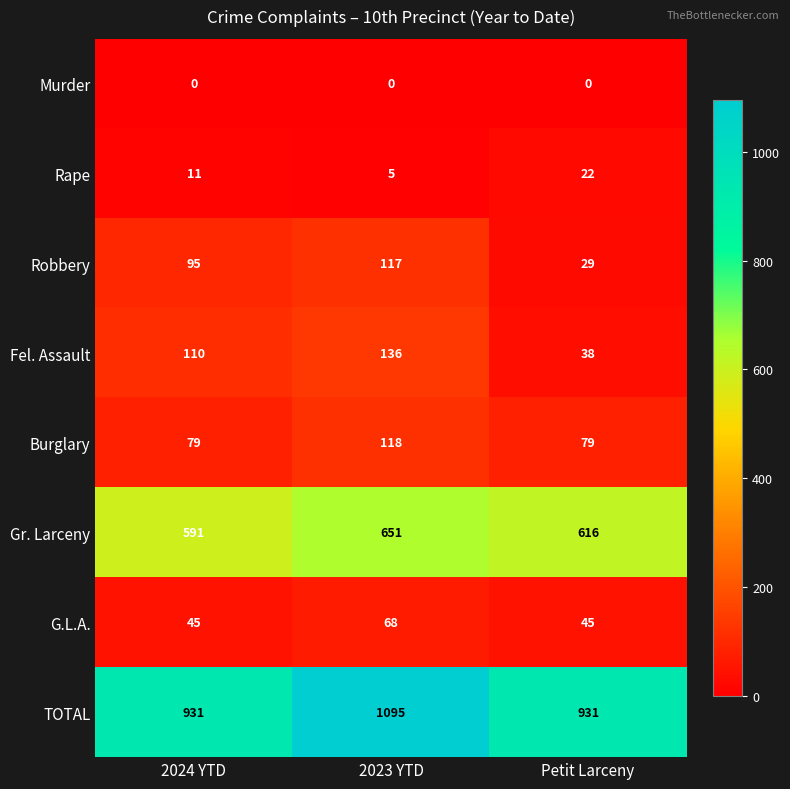

List the series in order of their peak value, lowest first.

Murder, Rape, G.L.A., Robbery, Burglary, Fel. Assault, Gr. Larceny, TOTAL